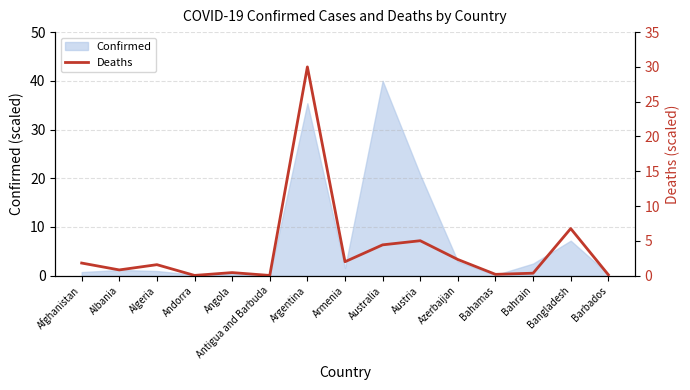

At which label is Confirmed closest to 20?

Austria